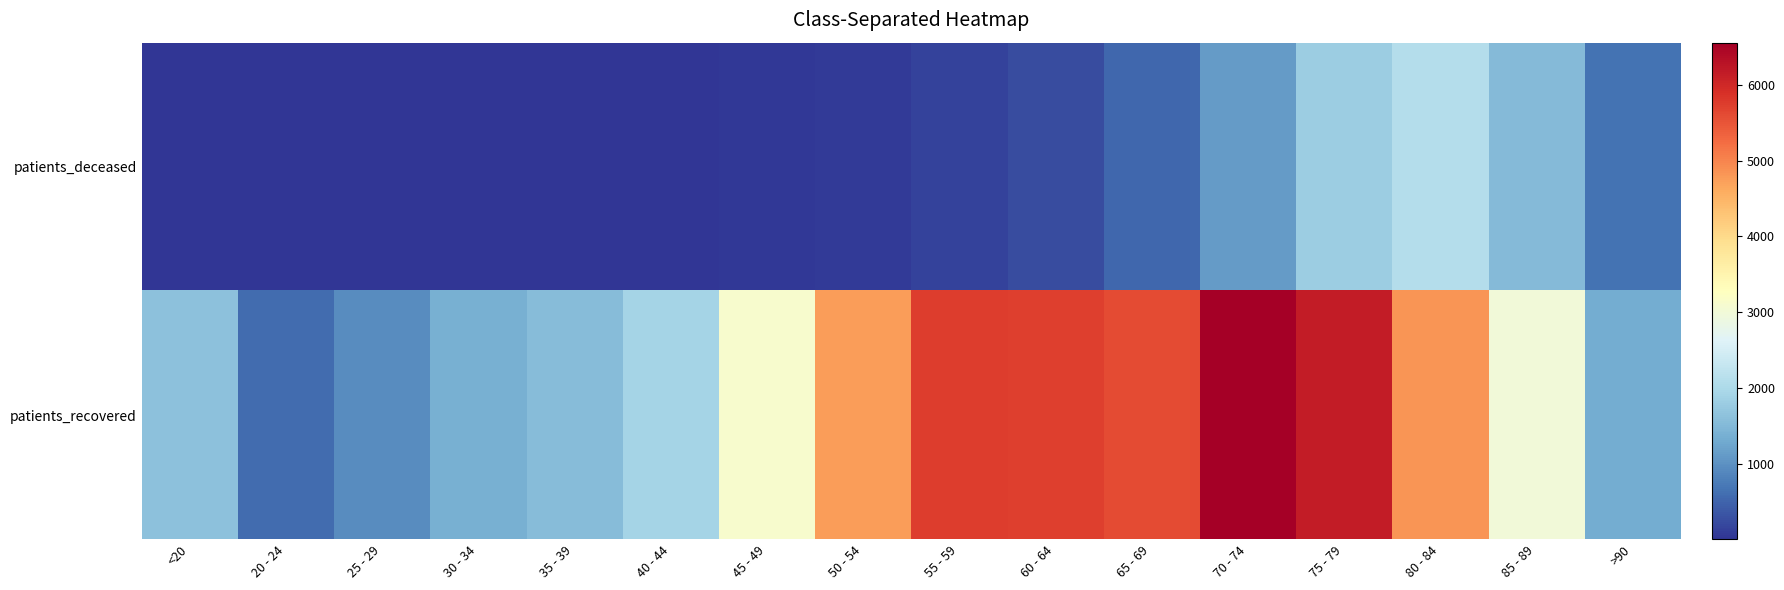

Reading left to right, list all the values displayed in this chart.

patients_deceased: <20=6	20 - 24=3	25 - 29=2	30 - 34=11	35 - 39=10	40 - 44=13	45 - 49=28	50 - 54=77	55 - 59=138	60 - 64=252	65 - 69=525	70 - 74=1104	75 - 79=1808	80 - 84=2090	85 - 89=1536	>90=652
patients_recovered: <20=1621	20 - 24=574	25 - 29=939	30 - 34=1375	35 - 39=1547	40 - 44=1921	45 - 49=3109	50 - 54=4758	55 - 59=5743	60 - 64=5718	65 - 69=5595	70 - 74=6556	75 - 79=6167	80 - 84=4840	85 - 89=2990	>90=1322